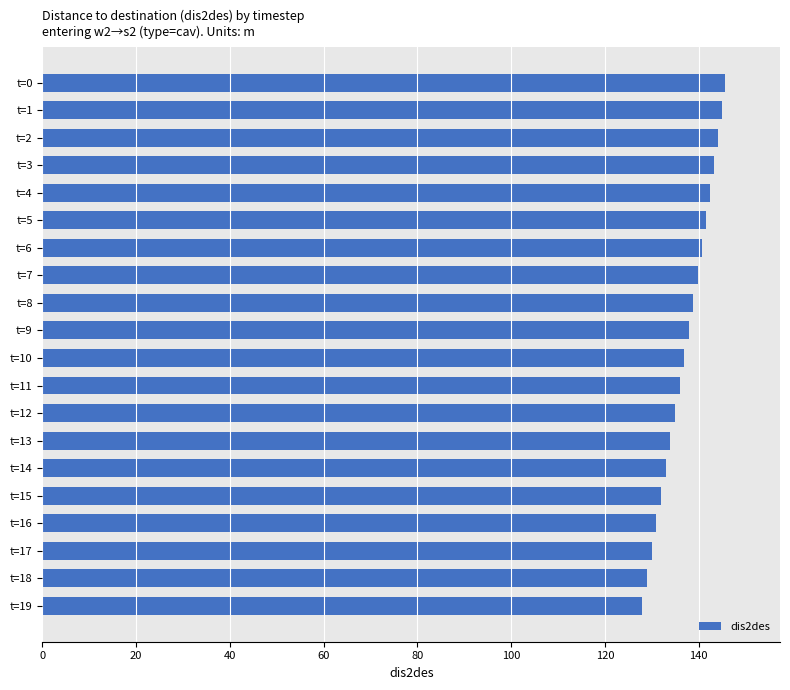

What is the value of the 9th bar from the top?

138.9